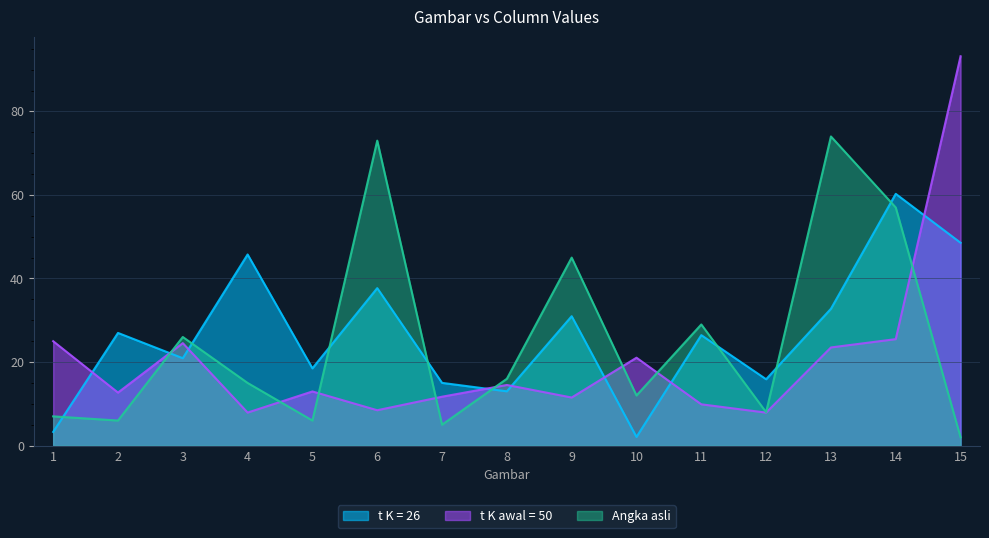

Which series has the widest spread of values?

t K awal = 50